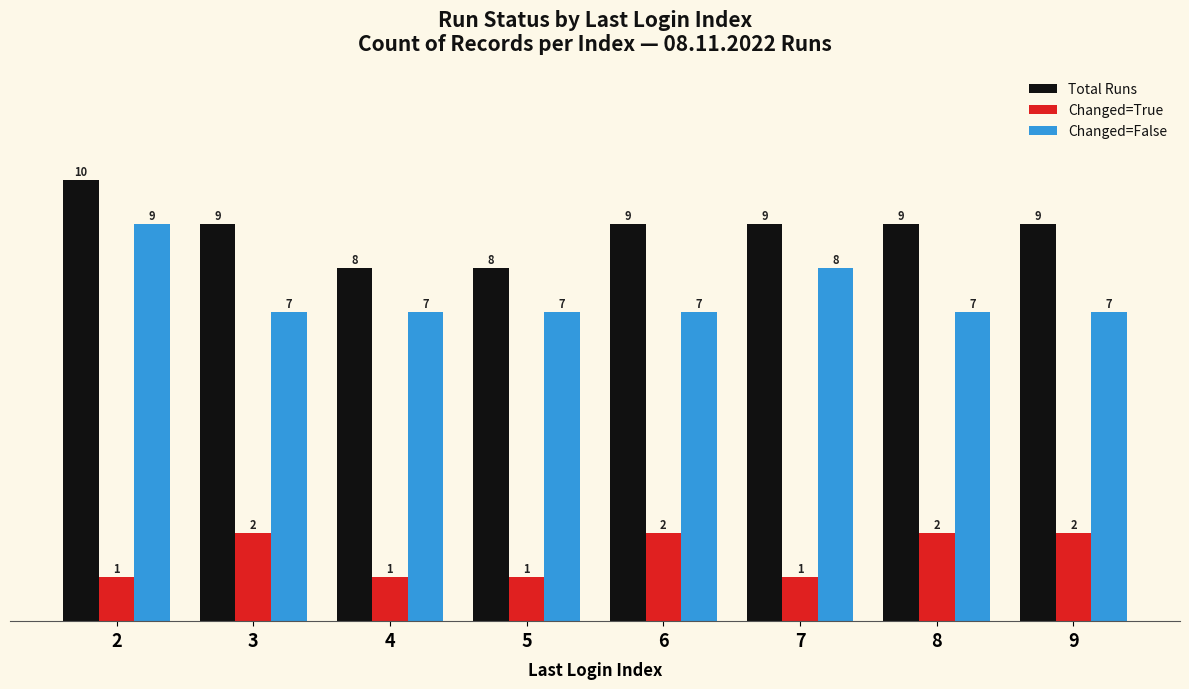

How many bars are there in each group?

3